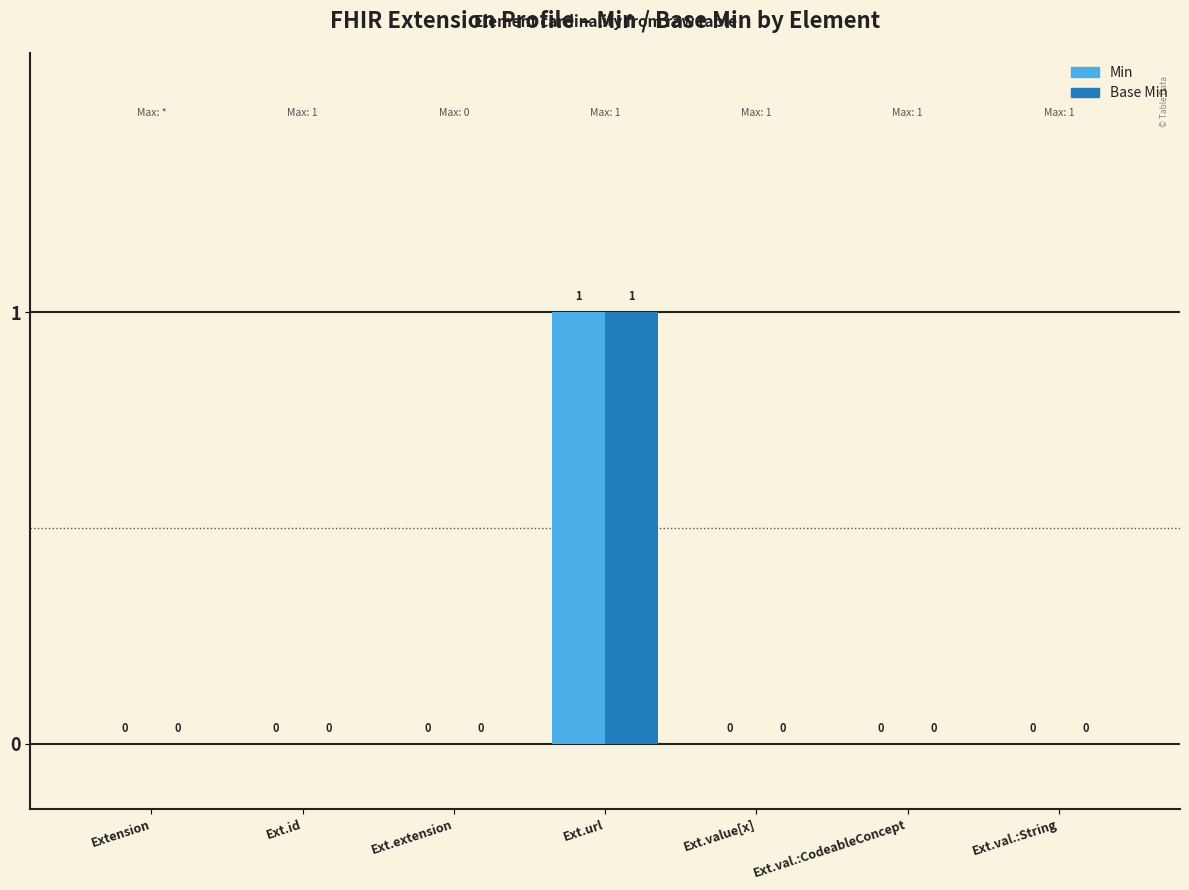

Reading right to left, list all the values displayed in this chart.

Min: Ext.val.:String=0	Ext.val.:CodeableConcept=0	Ext.value[x]=0	Ext.url=1	Ext.extension=0	Ext.id=0	Extension=0
Base Min: Ext.val.:String=0	Ext.val.:CodeableConcept=0	Ext.value[x]=0	Ext.url=1	Ext.extension=0	Ext.id=0	Extension=0